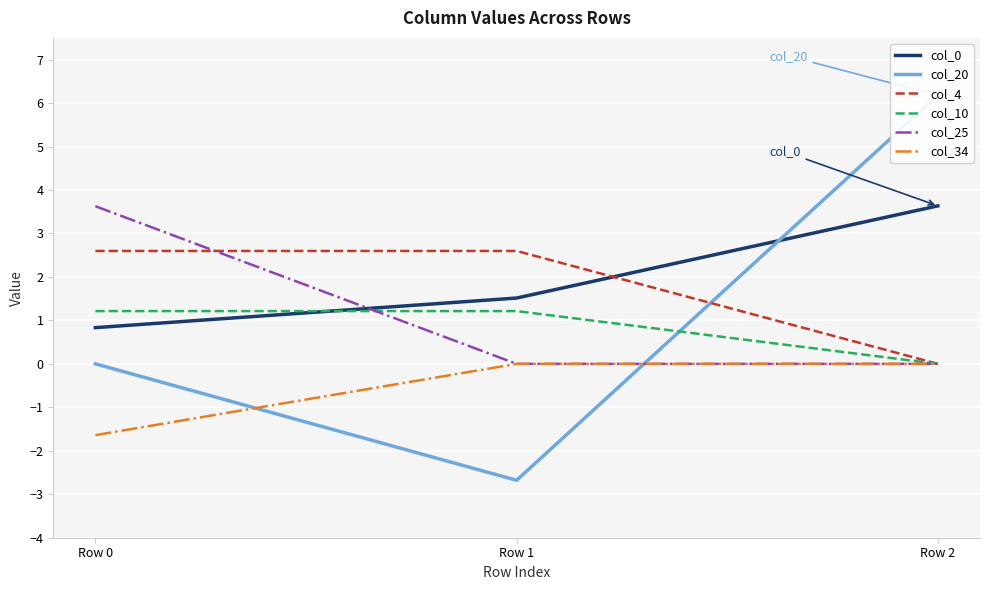

True or false: col_0 has a value of 0.8 at Row 0.

True